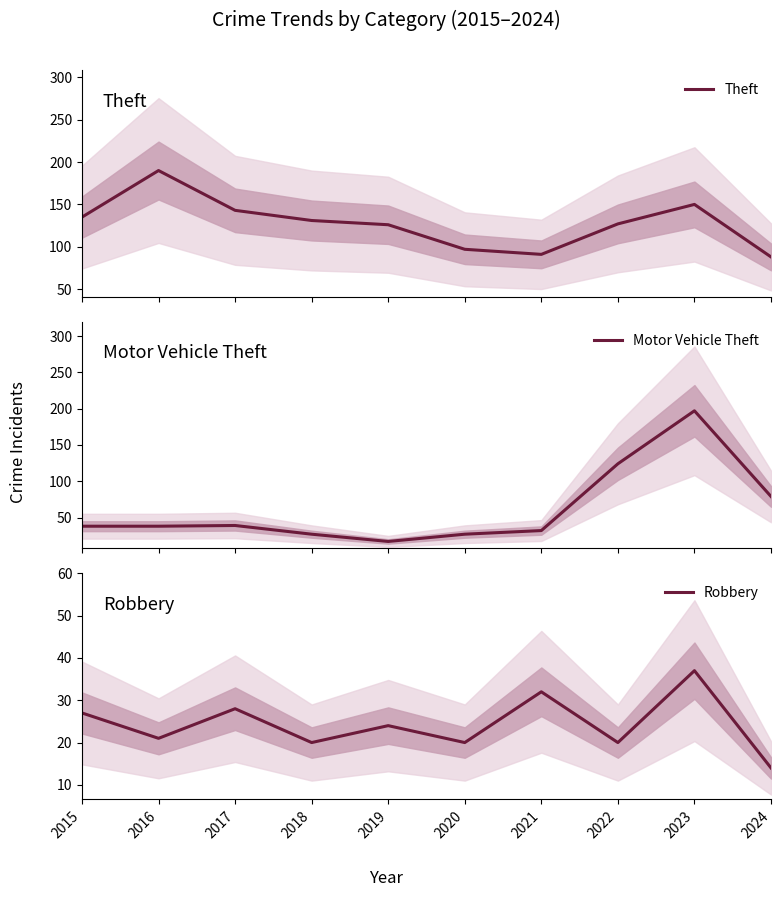

What are all the series names shown in the legend?

Theft, Motor Vehicle Theft, Robbery